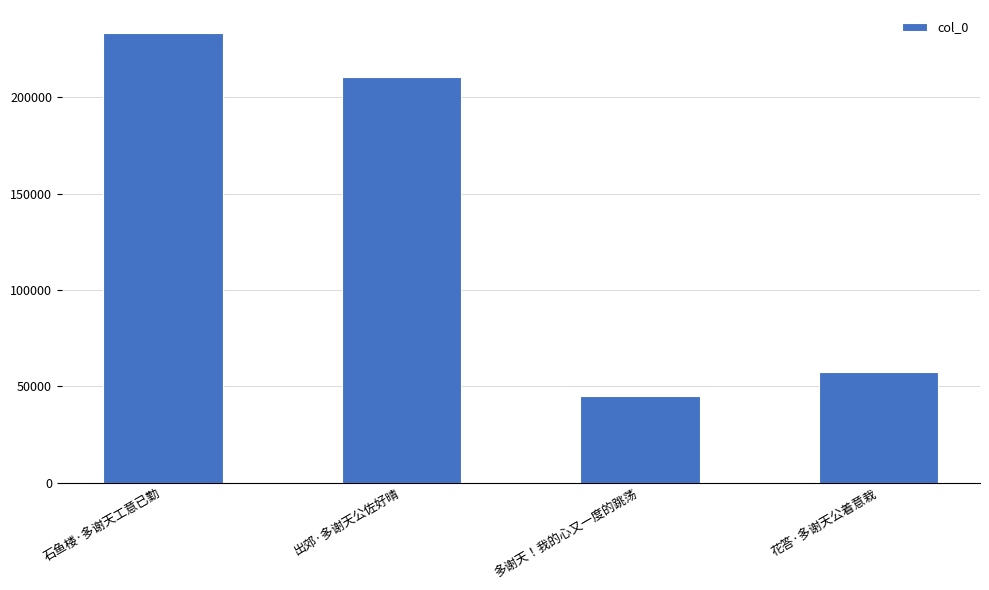

What is the change in value from 出郊·多谢天公佐好晴 to 多谢天！我的心又一度的跳荡?

-165477